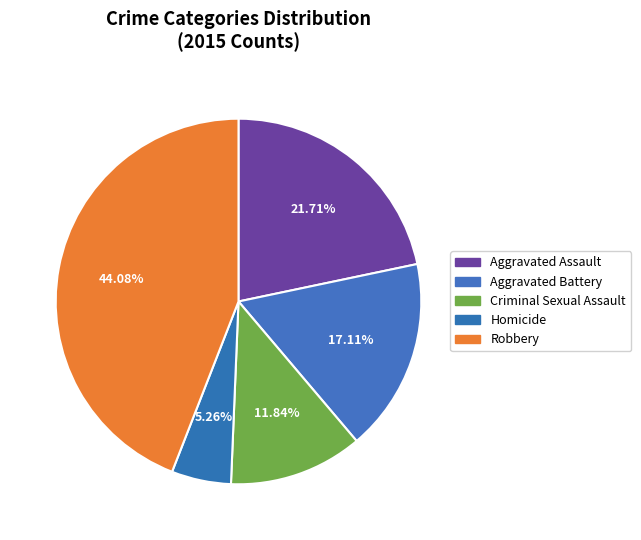

Which category has the biggest portion of the pie?

Robbery